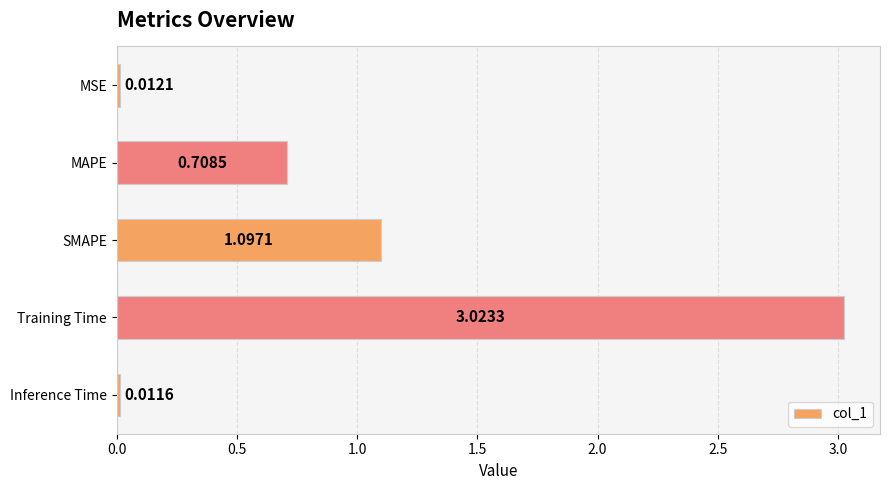

List the labels in order of value, largest first.

Training Time, SMAPE, MAPE, MSE, Inference Time